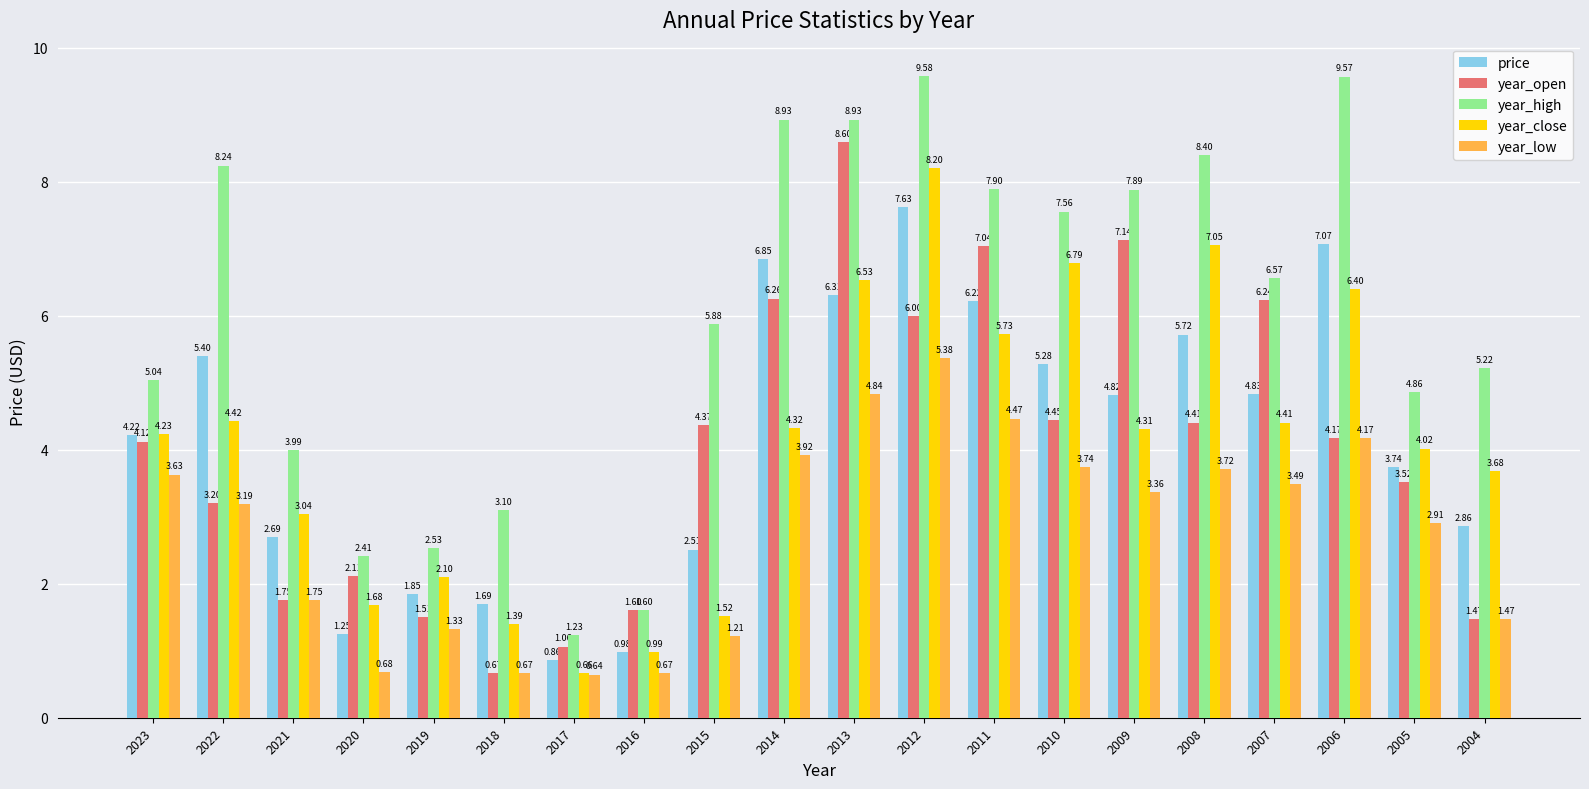

The year_open series shows 1.6 at 2016. True or false?

True